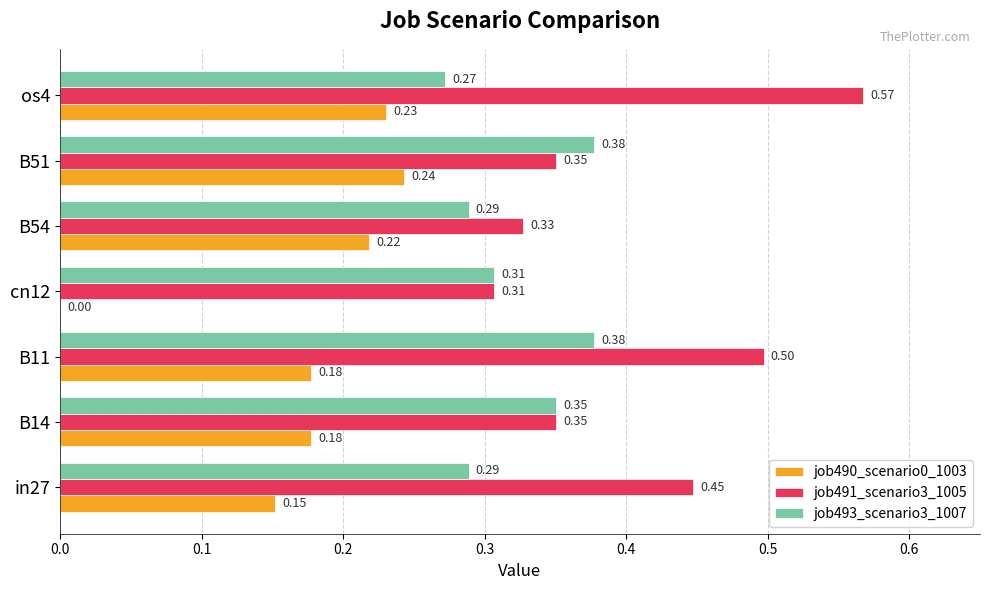

How many job491_scenario3_1005 values are between 0 and 1?

7